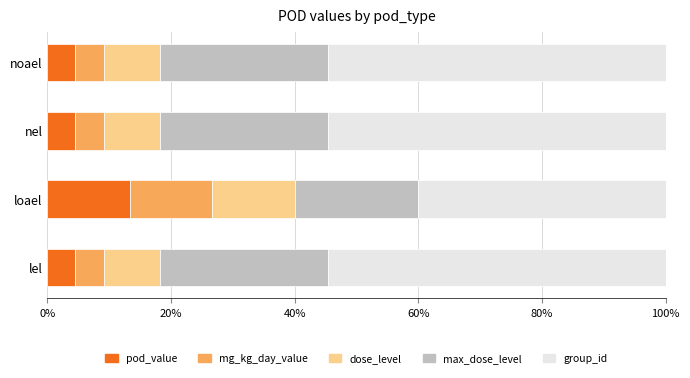

What is the total value across all series at nel?

100.0